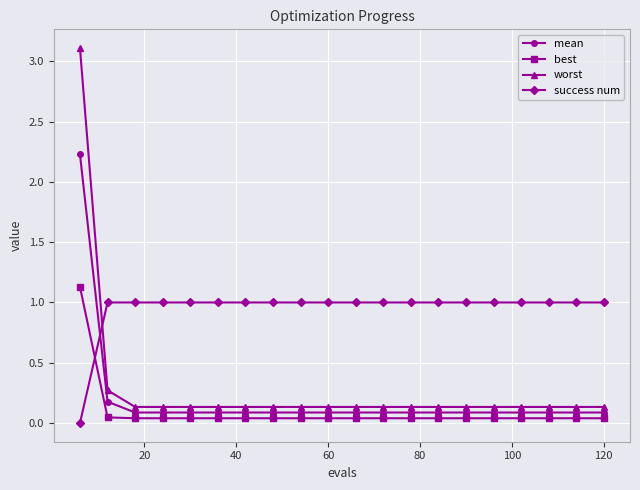

What is the maximum value for mean?

2.2